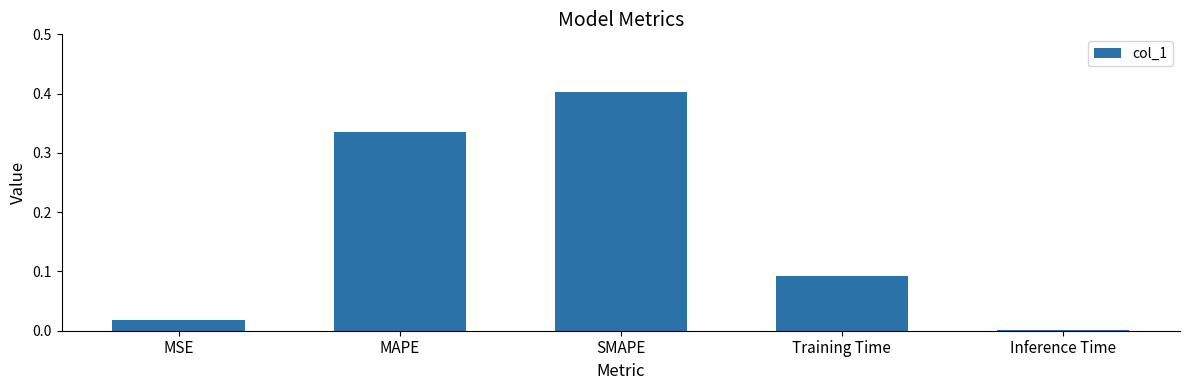

What is the greatest value displayed?

0.4